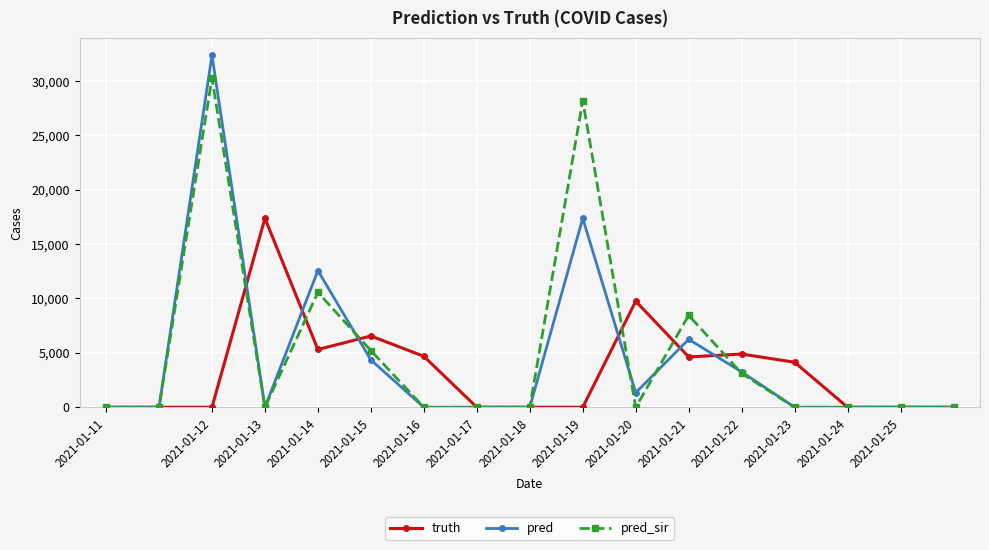

How many categories are shown in the chart?

17